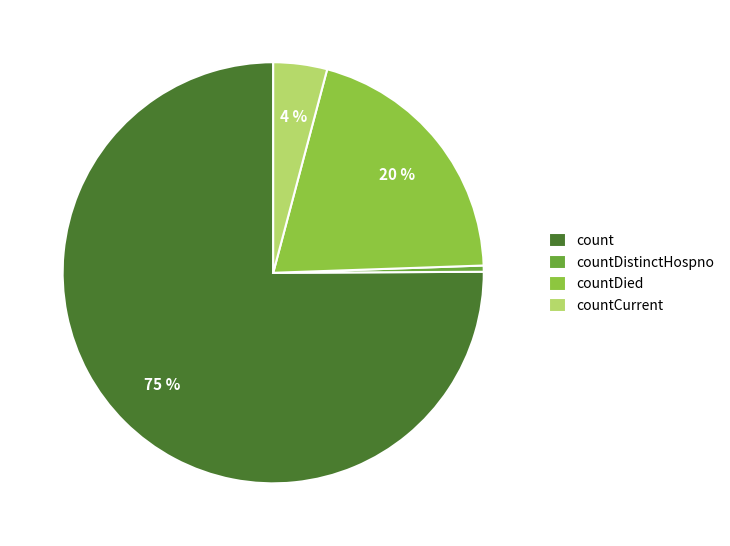

Do countDistinctHospno and countDied together represent more than half of the pie?

No